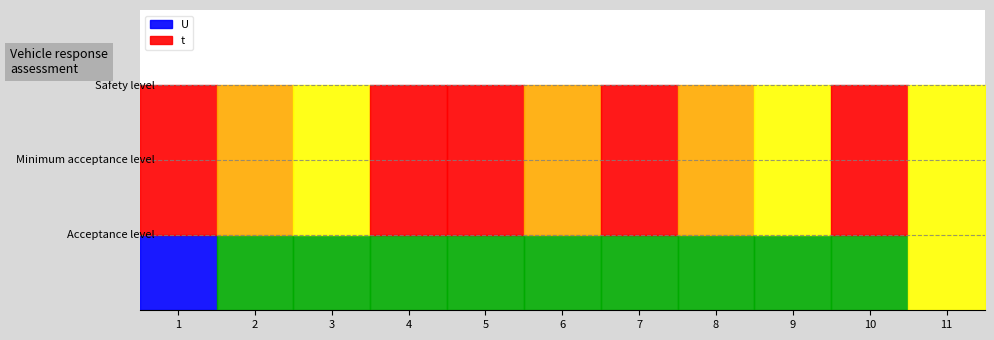

Reading left to right, transcribe all the data shown in this chart.

t: 1=3	2=3	3=3	4=3	5=3	6=3	7=3	8=3	9=3	10=3	11=3
U: 1=1	2=1	3=1	4=1	5=1	6=1	7=1	8=1	9=1	10=1	11=1